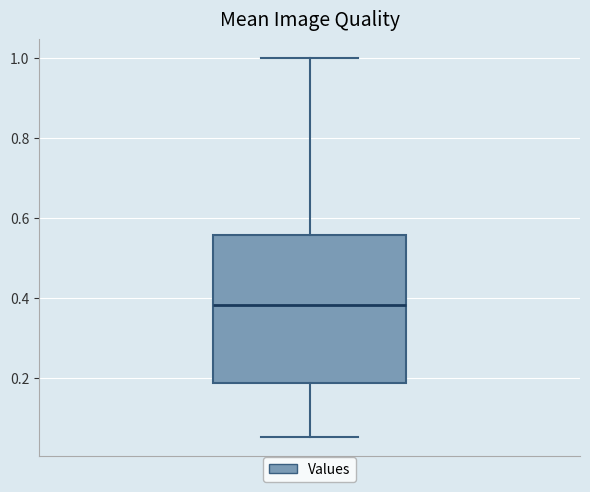

Read this box plot against the y-axis: the position of the median line, the range covered by the box, and the ends of both whiskers. The values are not printed on the chart, so give them approximately, as read against the axis.

median 0.38, box 0.18 to 0.56, whiskers 0.06 to 1.00